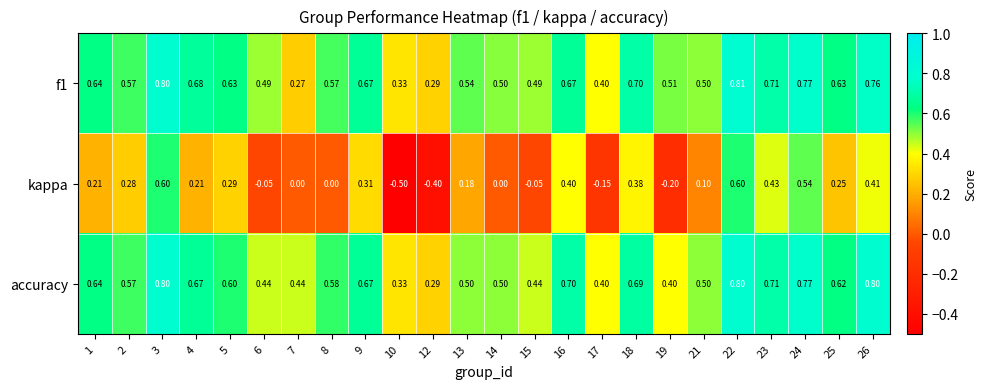

Between 14 and 22, which series saw the biggest shift?

kappa